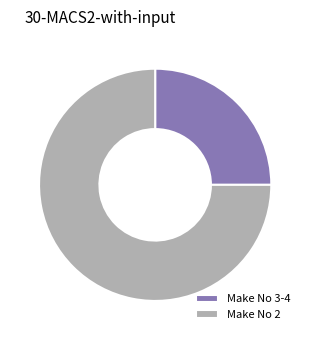

Which has a higher value, Make No 2 or Make No 3-4?

Make No 2